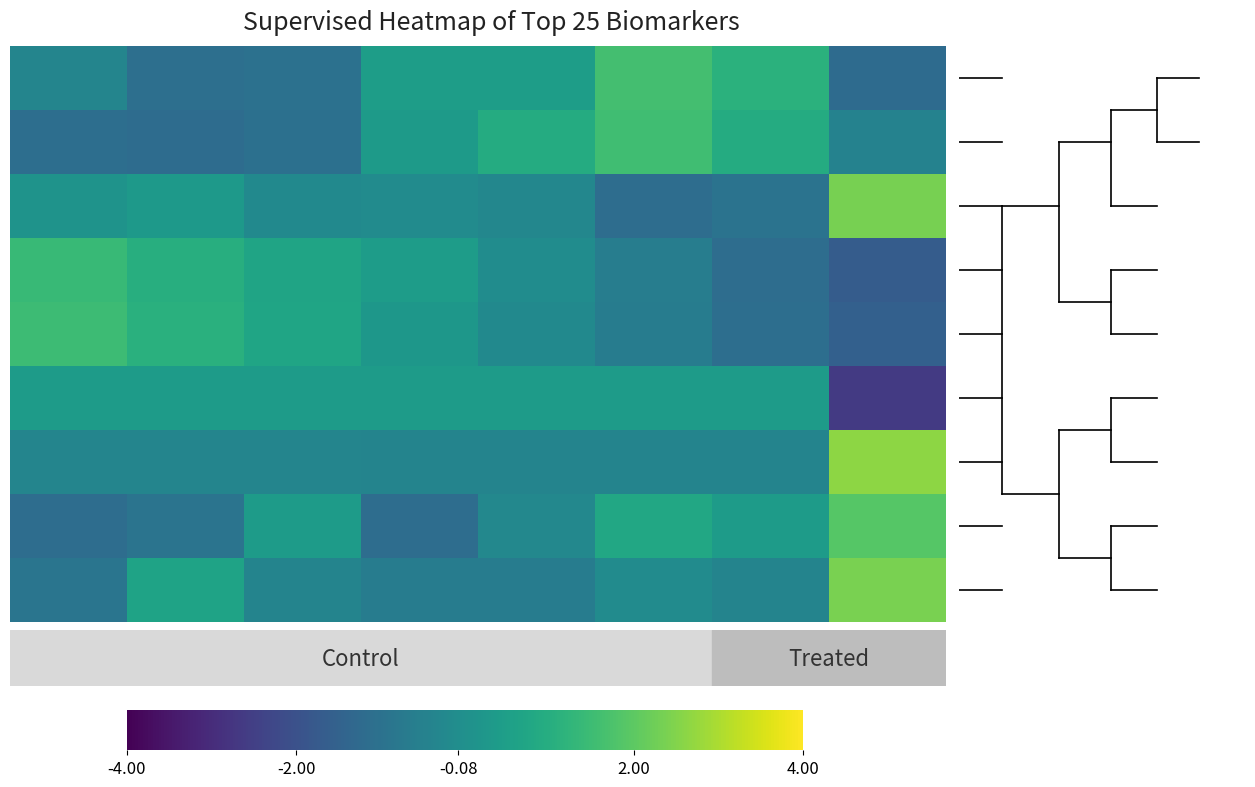

At which category is the sum across all series the highest?

7